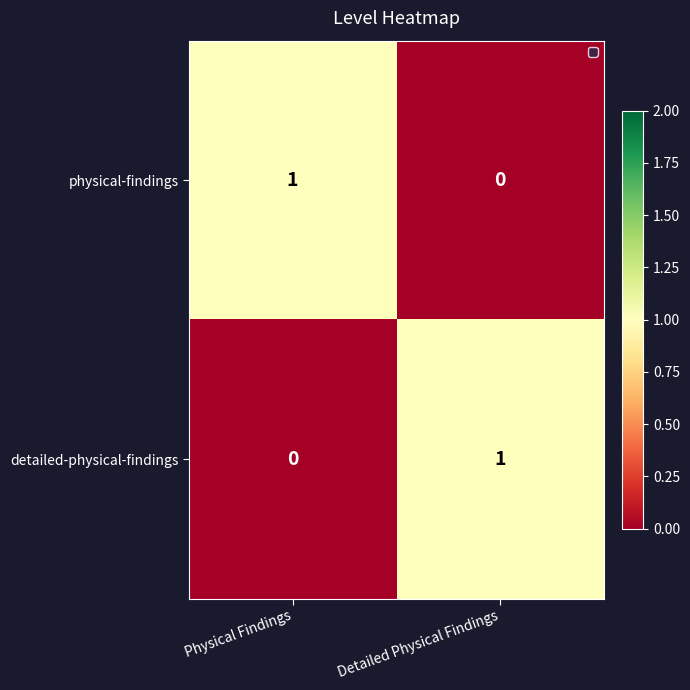

At which label does physical-findings reach its peak?

Physical Findings